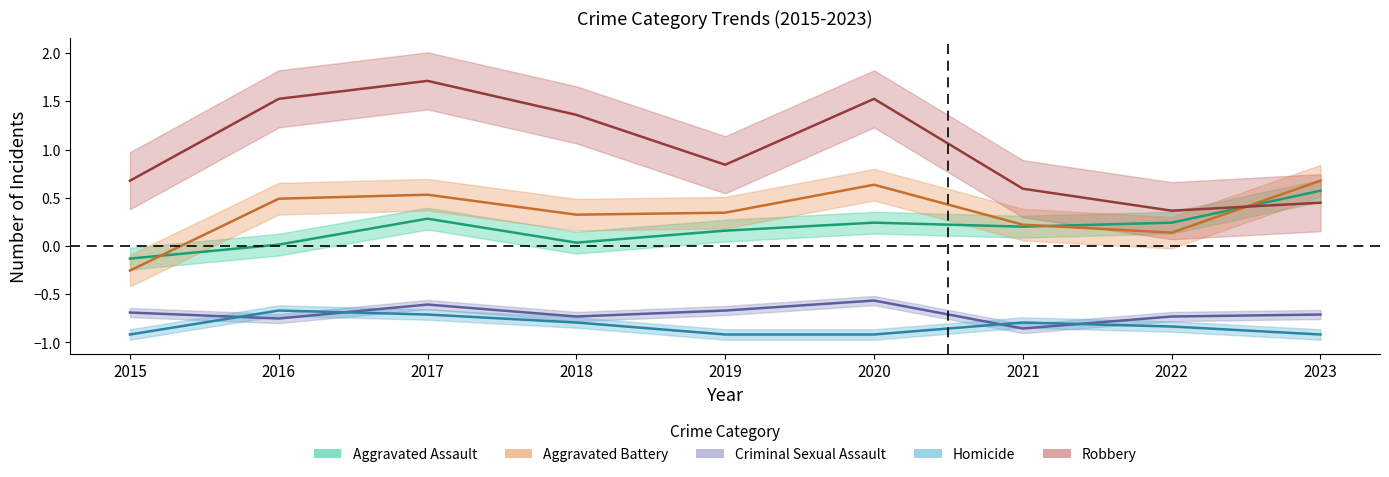

How many intersections are there between Aggravated Assault and Aggravated Battery?

3